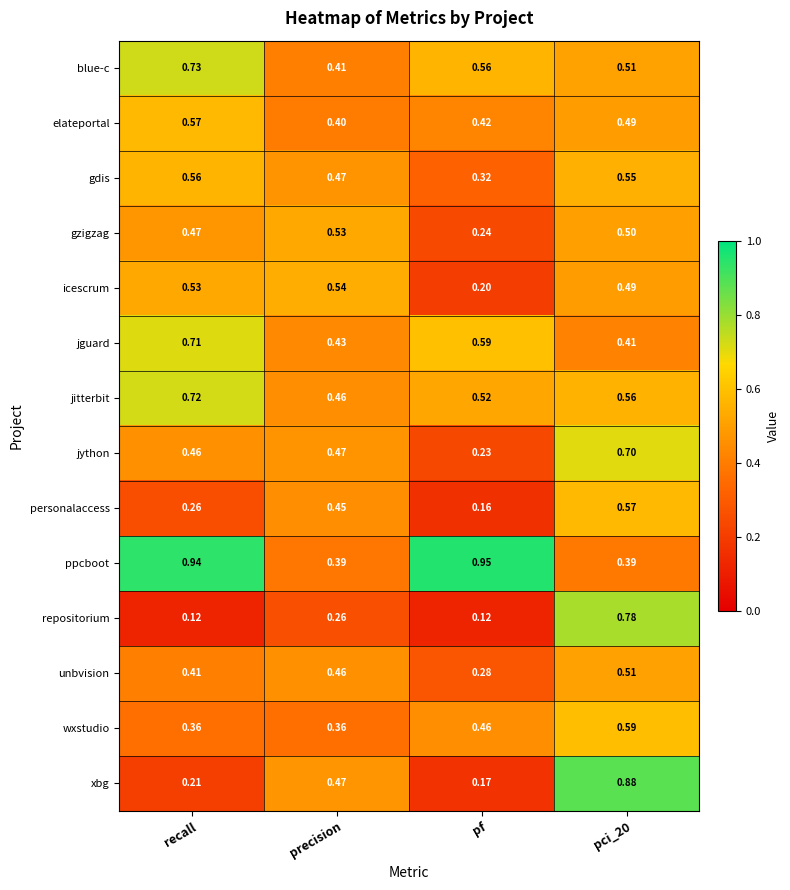

Which category has the highest value across all series?

pf